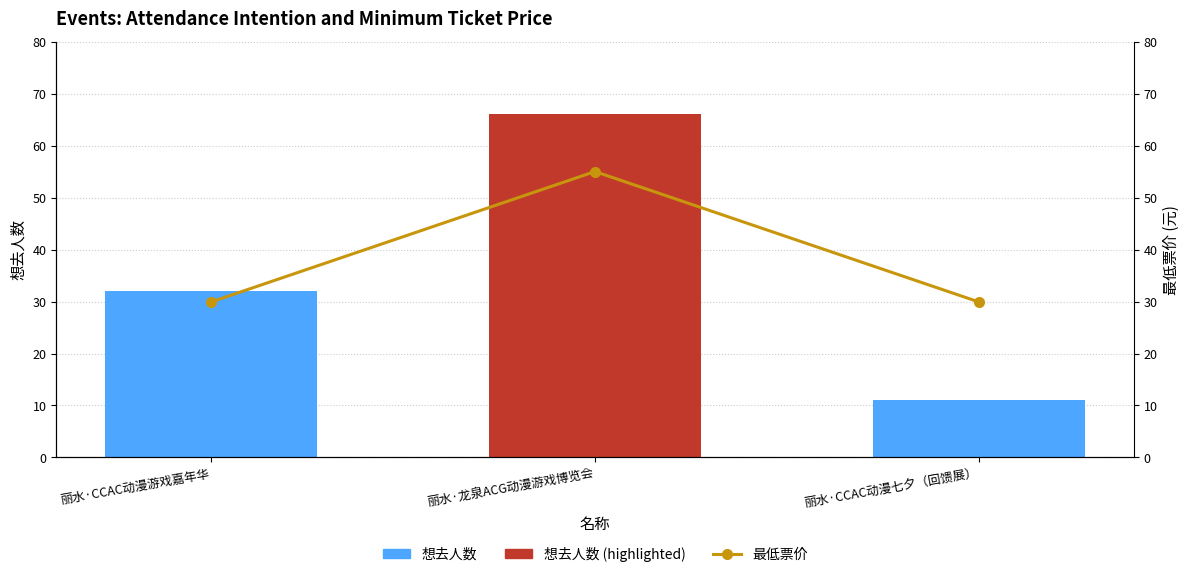

Which series has the widest spread of values?

想去人数